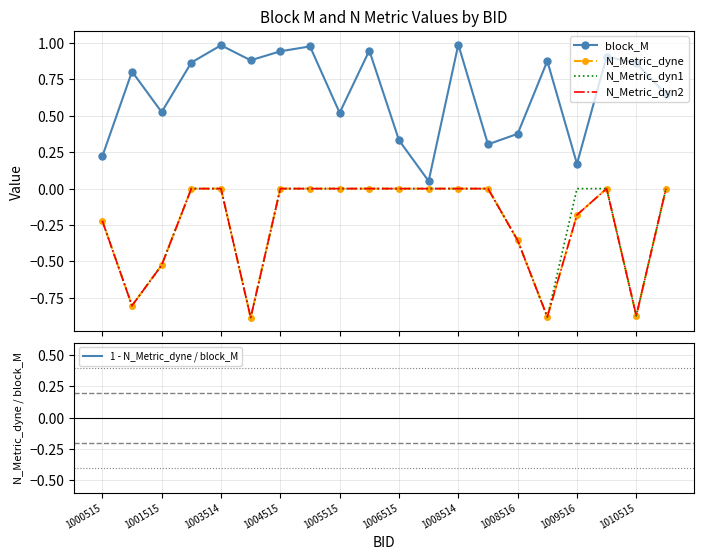

What is the value of the N_Metric_dyn1 point at the 1st from the left?

-0.2